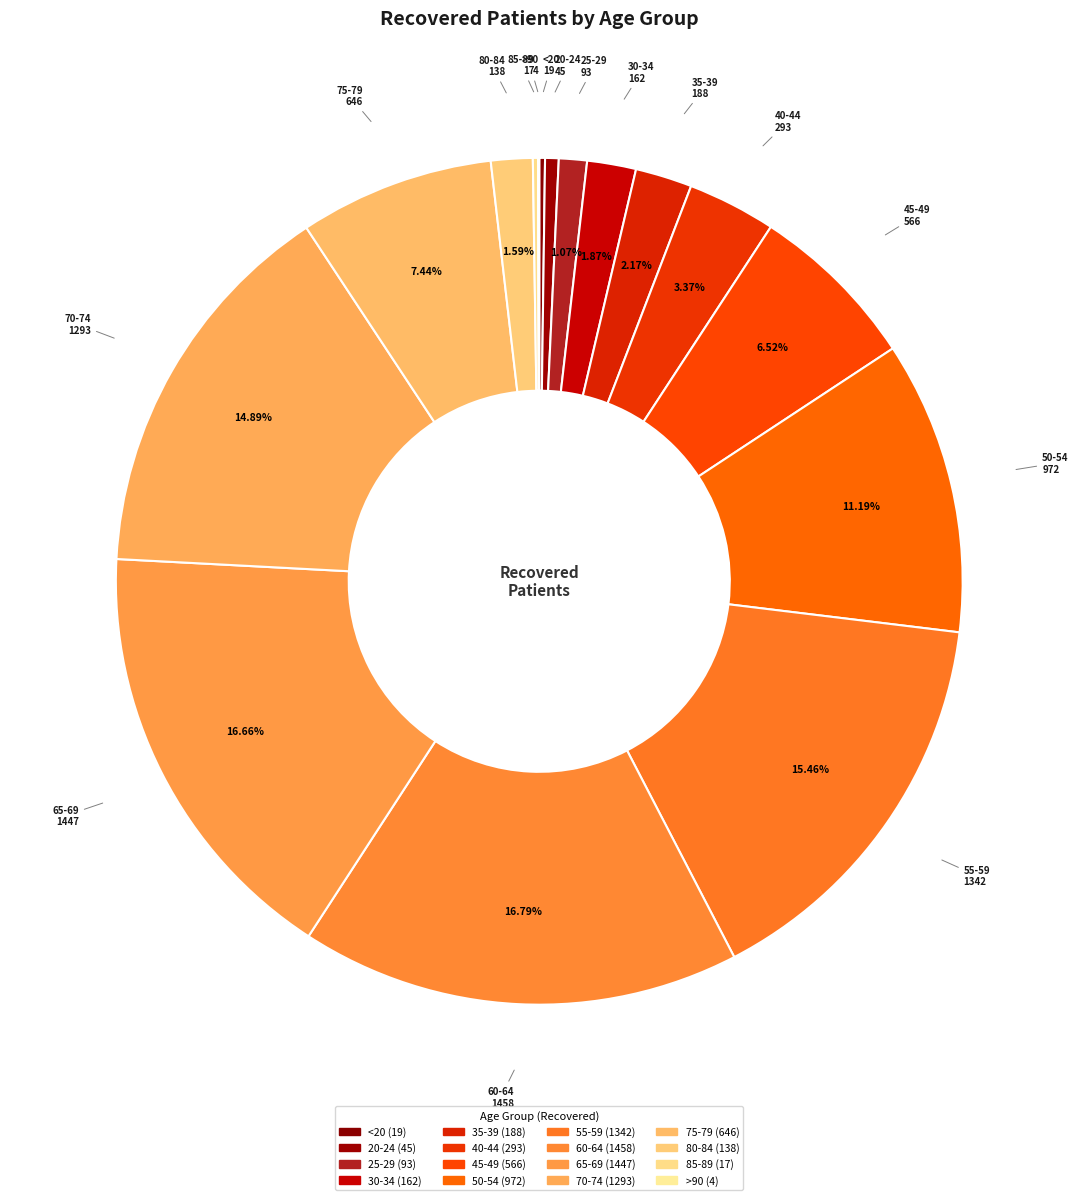

Which category has the smallest portion of the pie?

>90